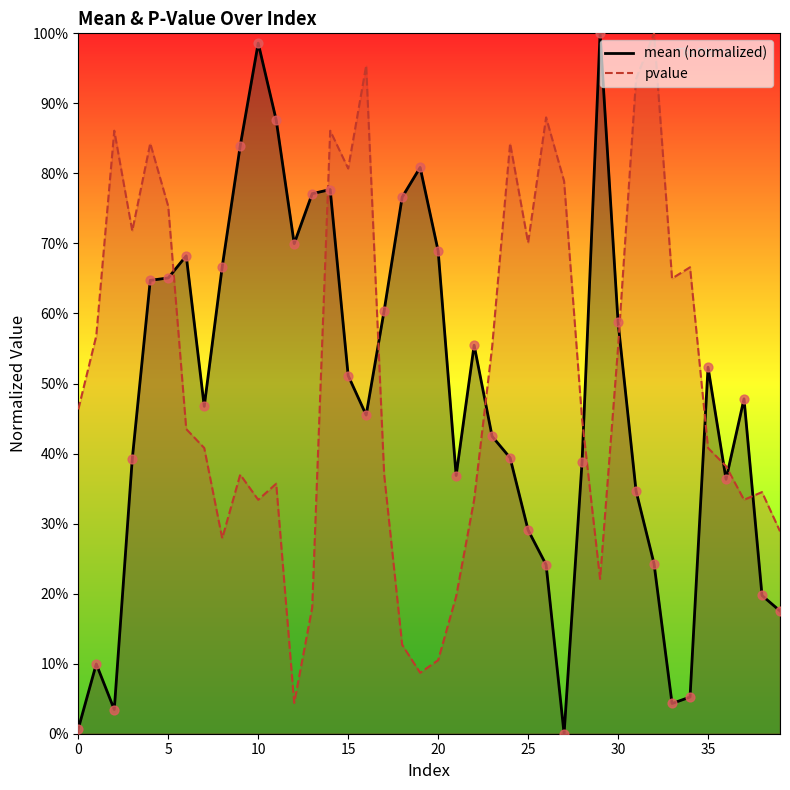

What is the total value across all series at 37?

0.8